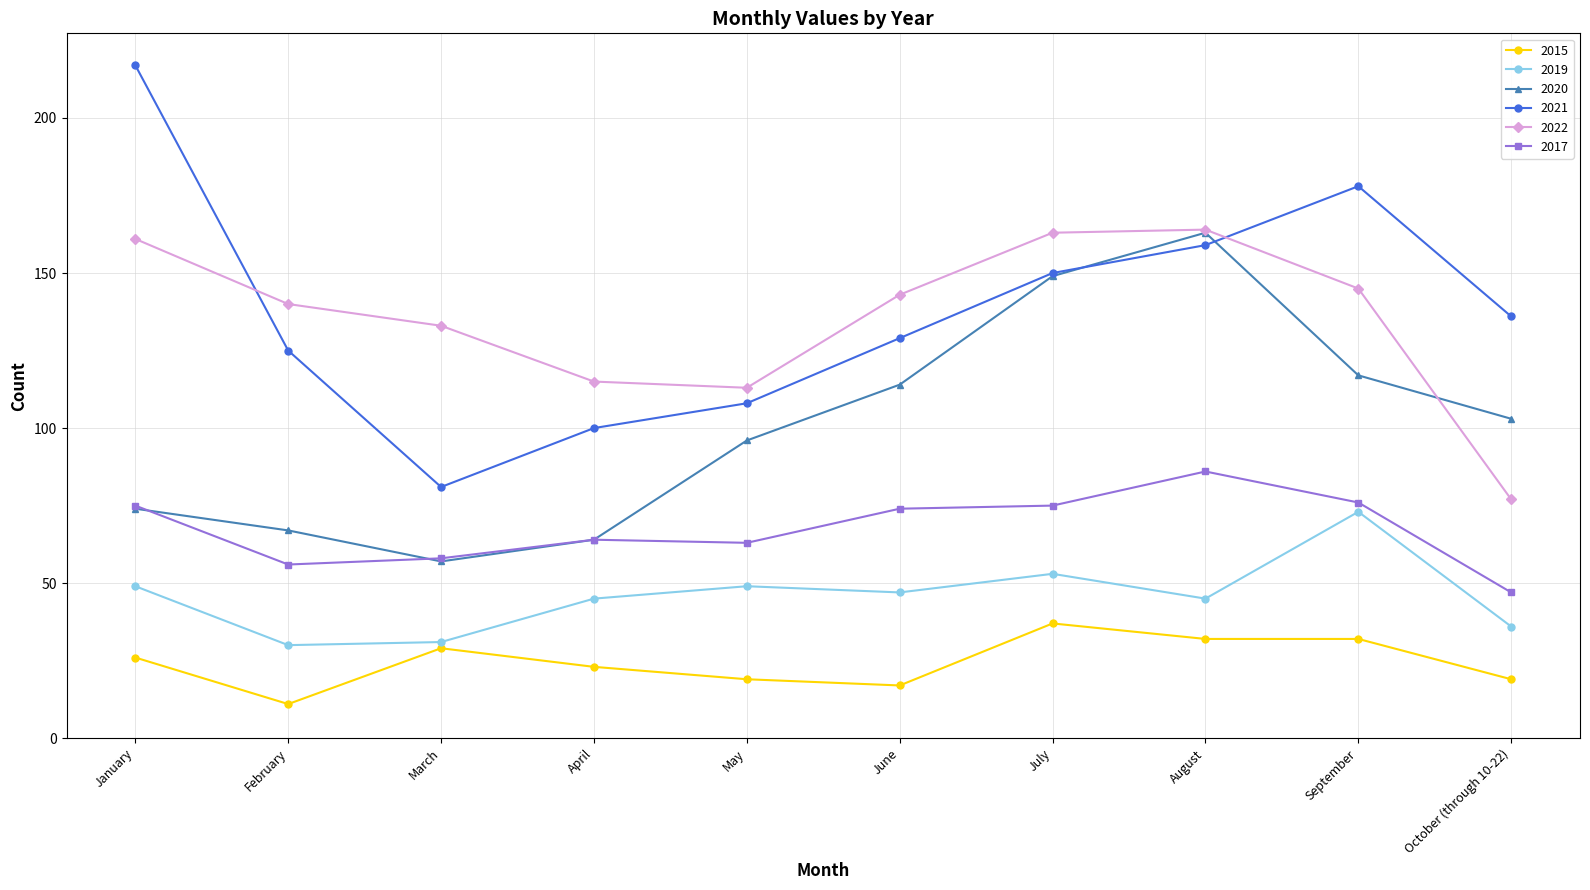

What is the average value of the 2017 series?

67